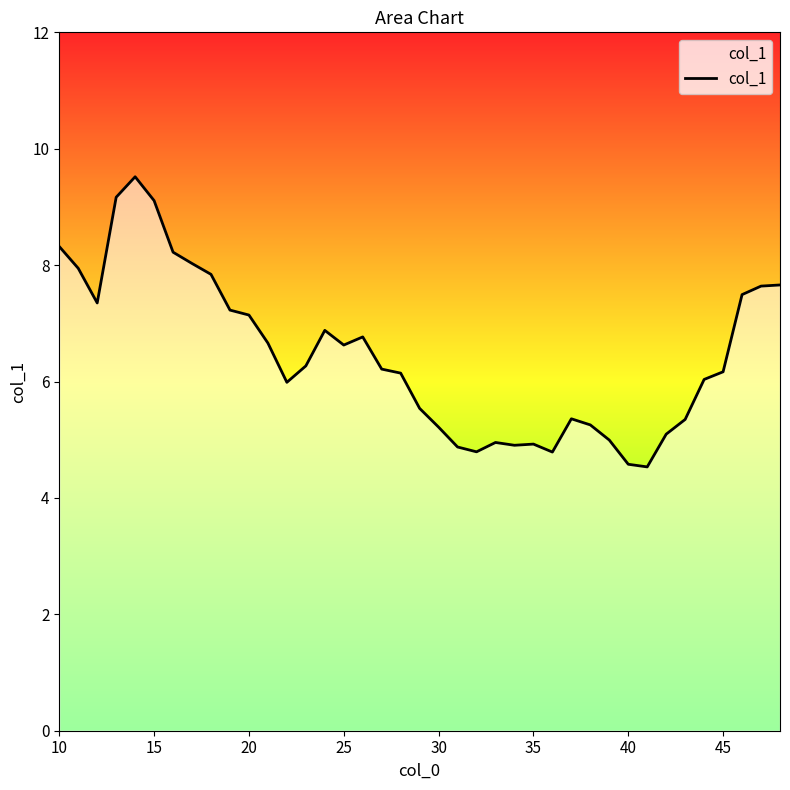

What is the maximum value shown in the chart?

9.5